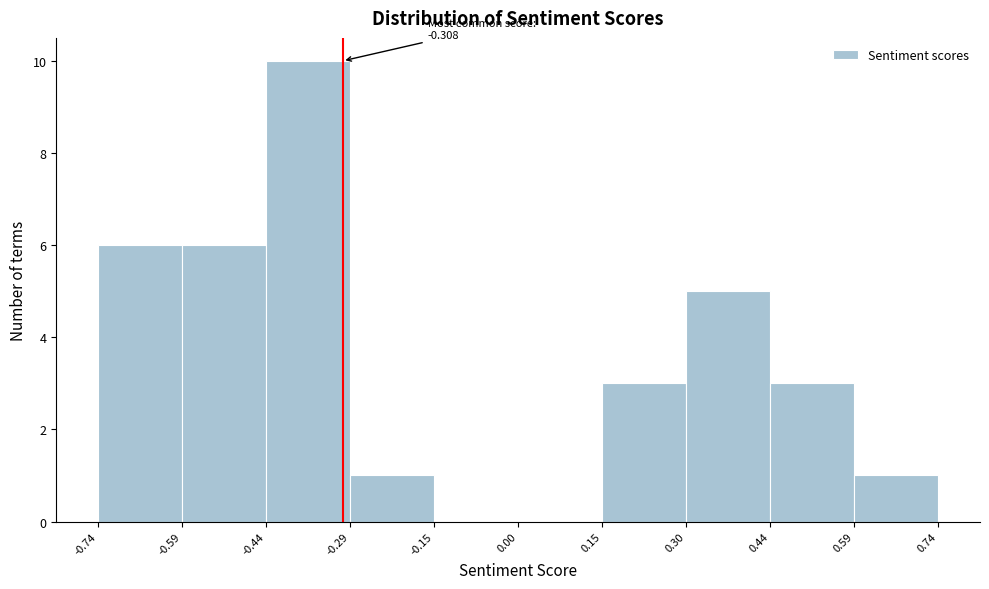

Over which range of the x-axis is the bar tallest?

-0.44 to -0.29